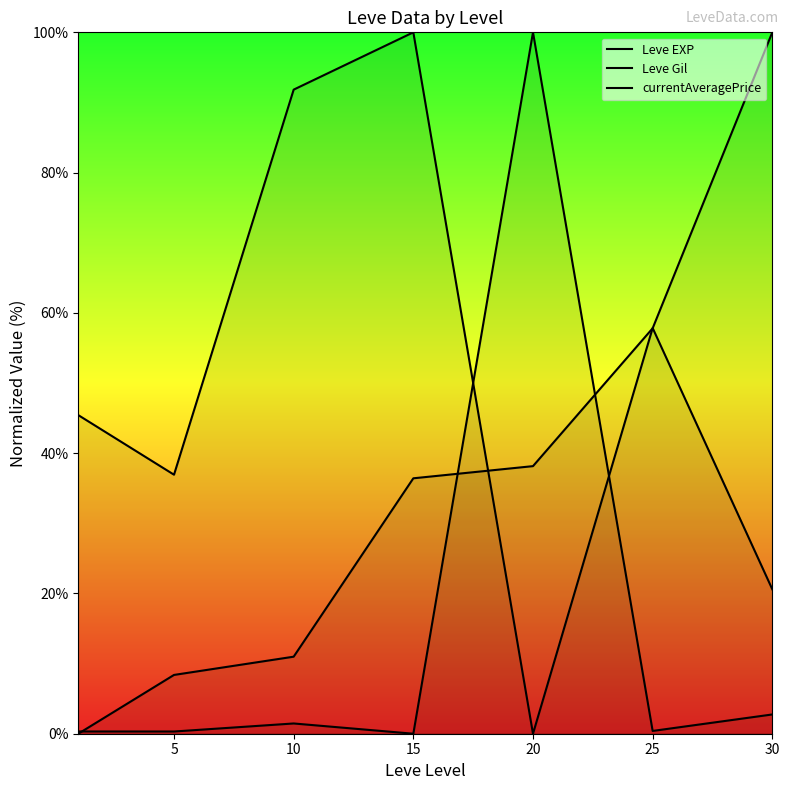

What is the average value of the Leve Gil series?

50.4